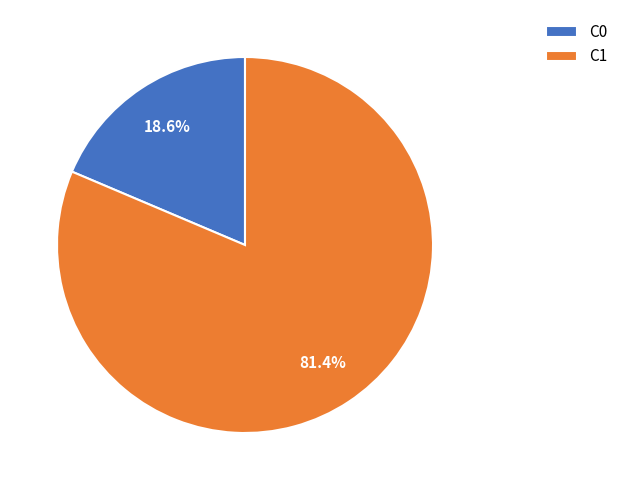

What is the largest slice in the pie chart?

C1